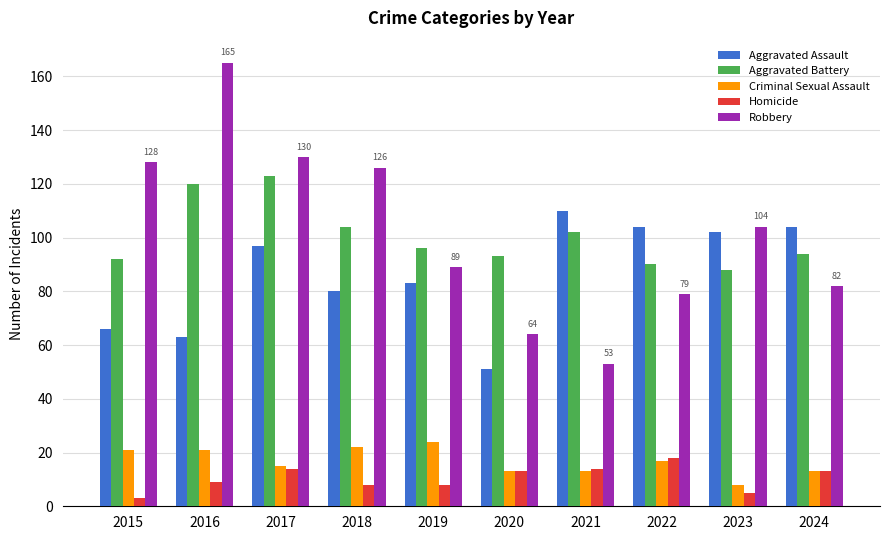

Which series has the largest range (max minus min)?

Robbery